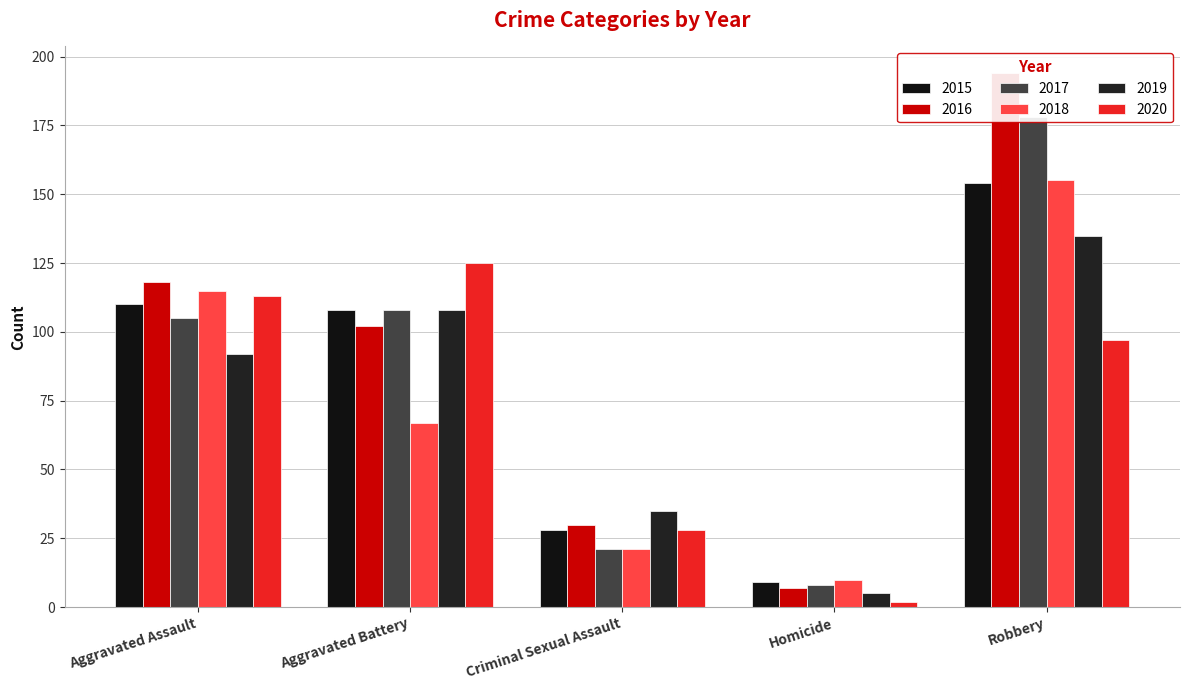

The 2018 series shows 21 at Criminal Sexual Assault. True or false?

True